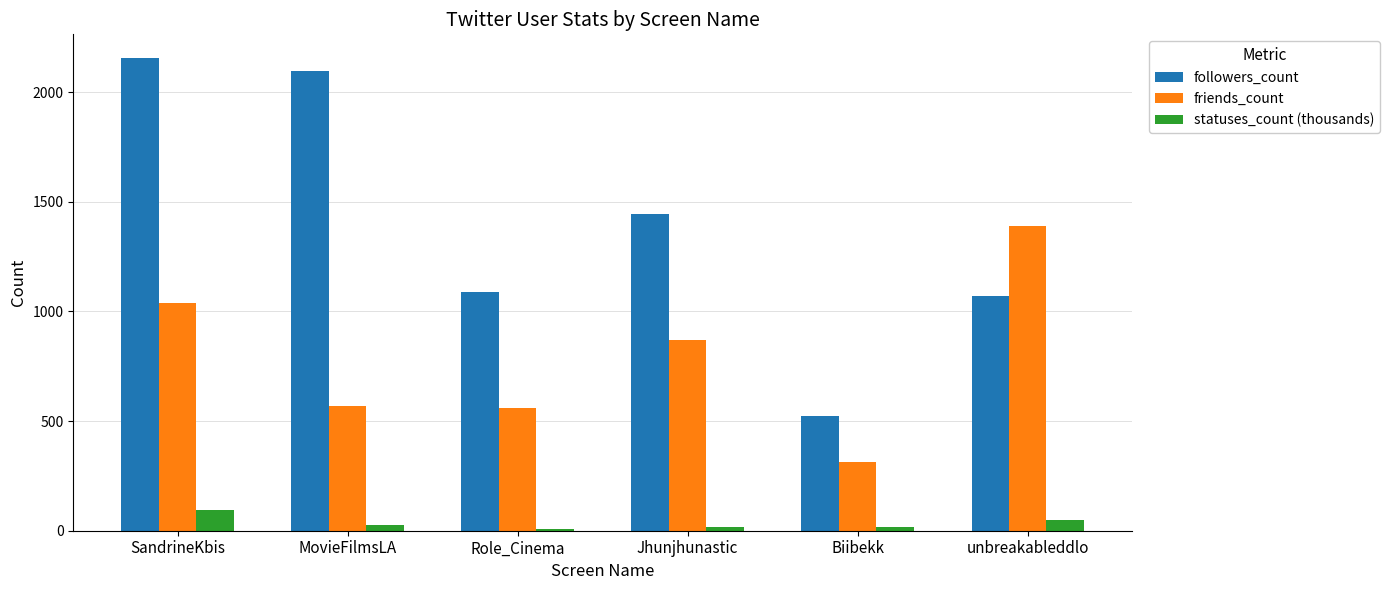

What is the label of the 6th bar from the left?

unbreakableddlo